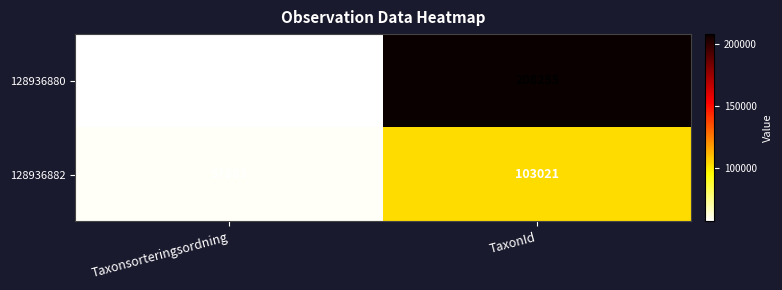

At which category does the chart reach its minimum across all series?

Taxonsorteringsordning